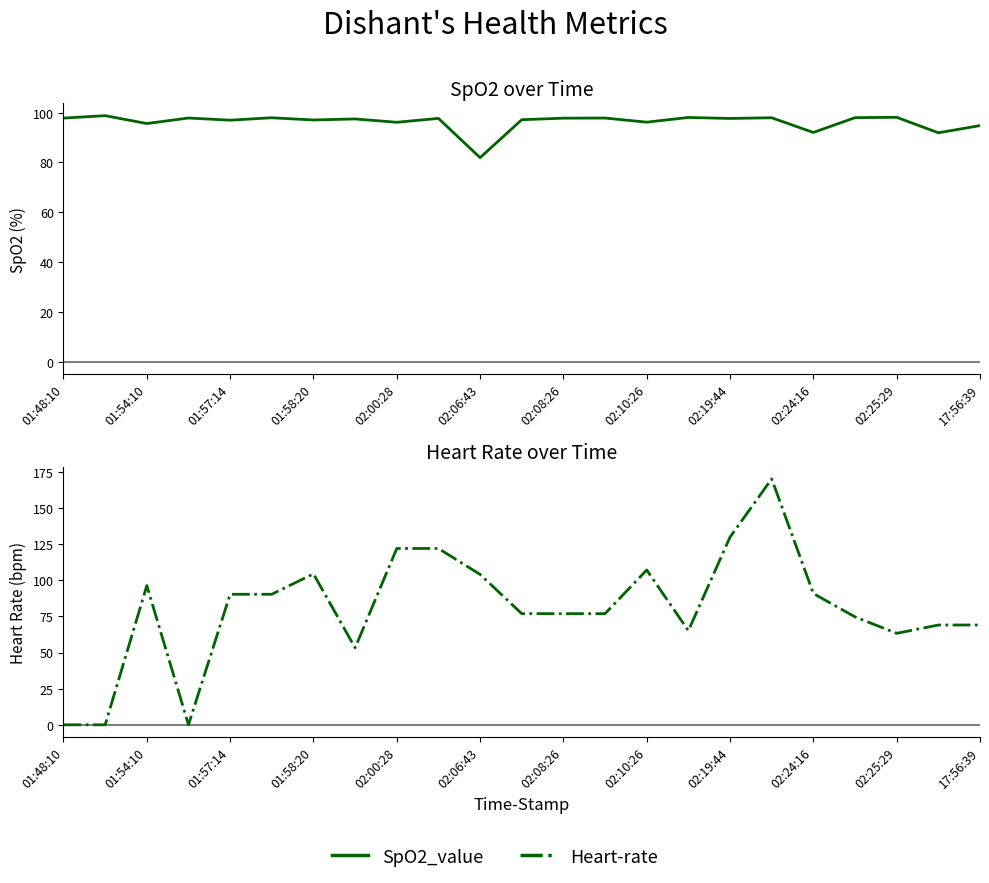

Reading left to right, extract all data points from this chart.

SpO2_value: 97.8	98.8	95.6	97.8	97.0	97.9	97.0	97.5	96.1	97.7	81.9	97.1	97.8	97.8	96.2	98.0	97.6	97.9	92.0	98.0	98.1	91.9	94.8
Heart-rate: 0.0	0.0	96.3	0.0	90.3	90.3	104.4	53.2	122.0	122.0	104.0	76.9	76.9	76.9	107.1	65.1	129.9	170.1	90.8	74.6	63.3	69.0	69.0